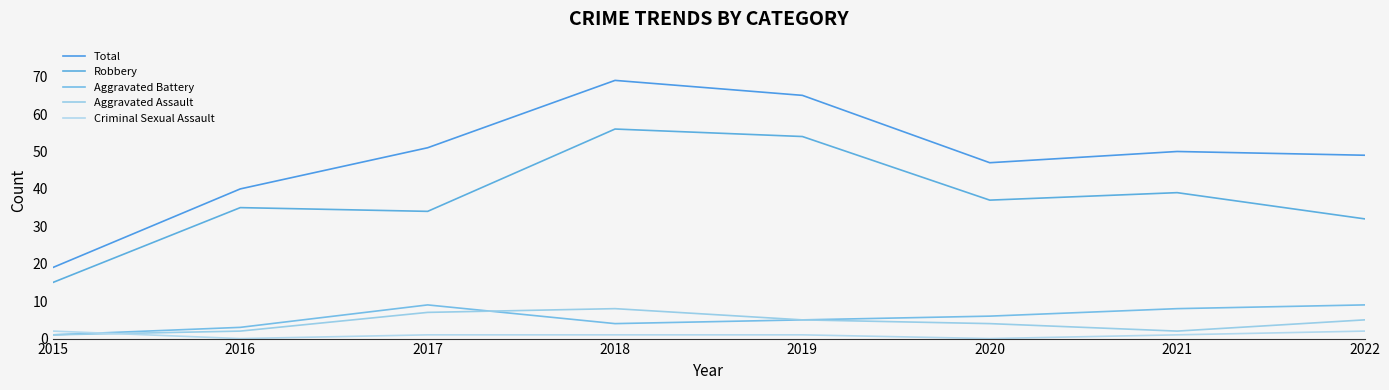

What is the approximate value of Aggravated Assault at 2016?

2